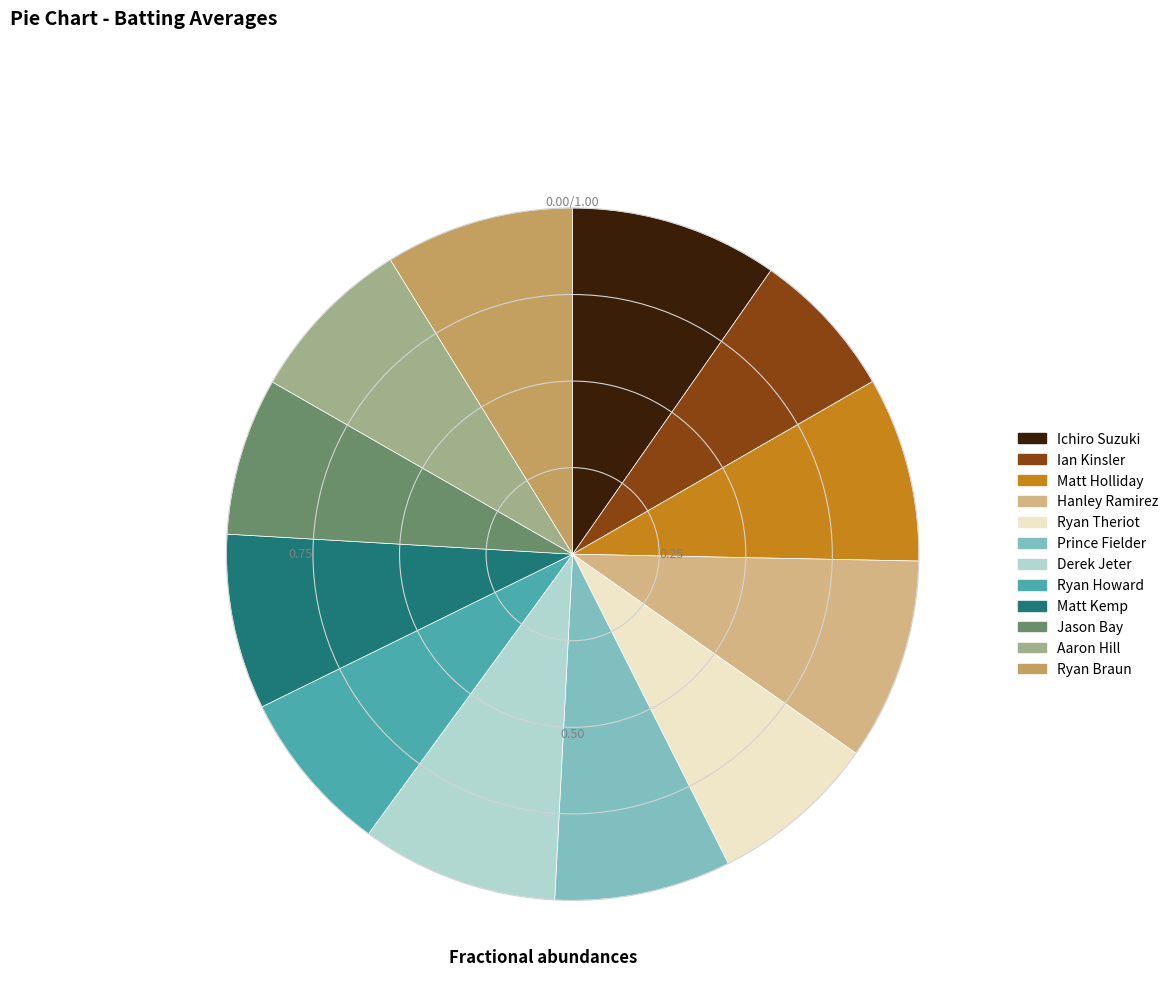

Does Aaron Hill represent more than half of the total?

No